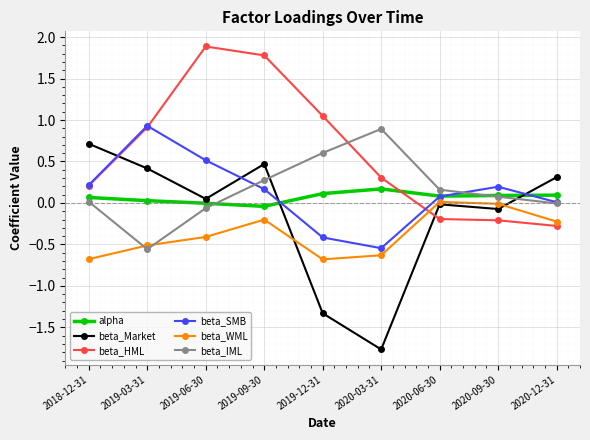

Which series has the largest total across all categories?

beta_HML